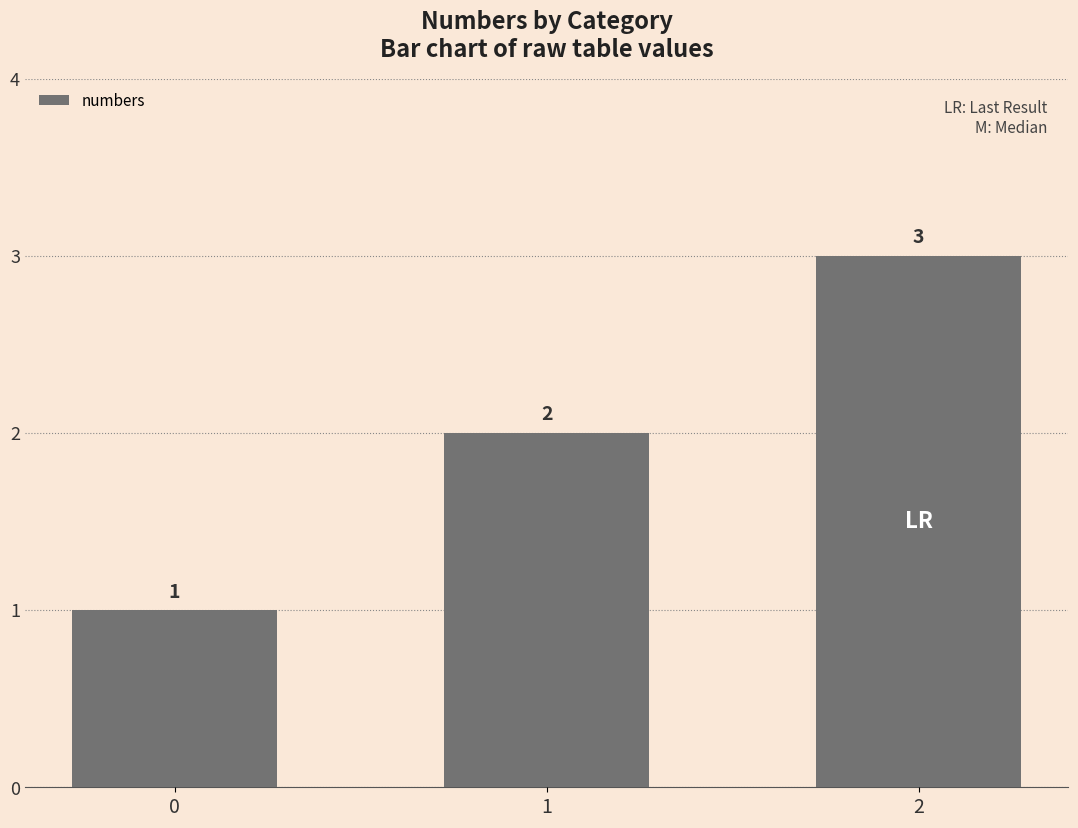

Reading right to left, what are all the values shown in this chart?

3	2	1